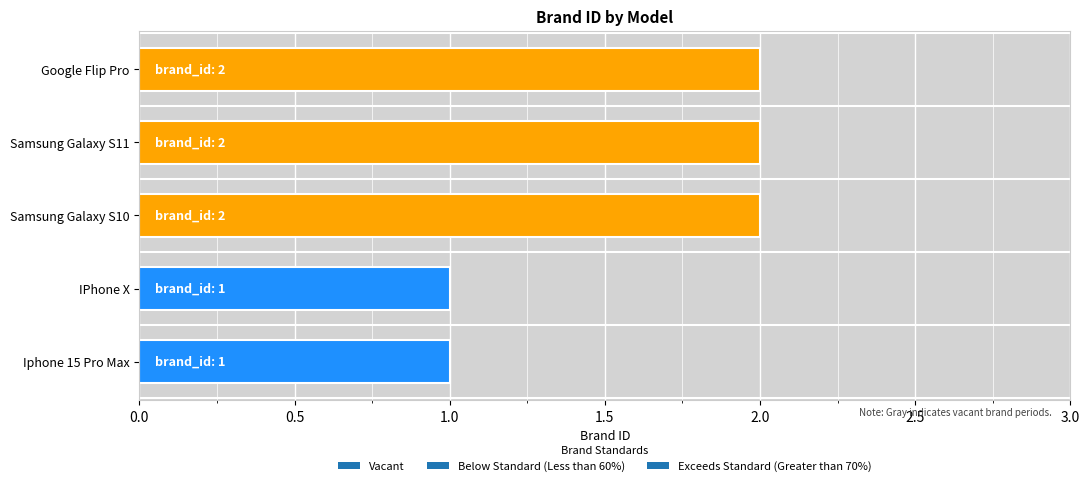

Reading bottom to top, what are all the values shown in this chart?

1	1	2	2	2